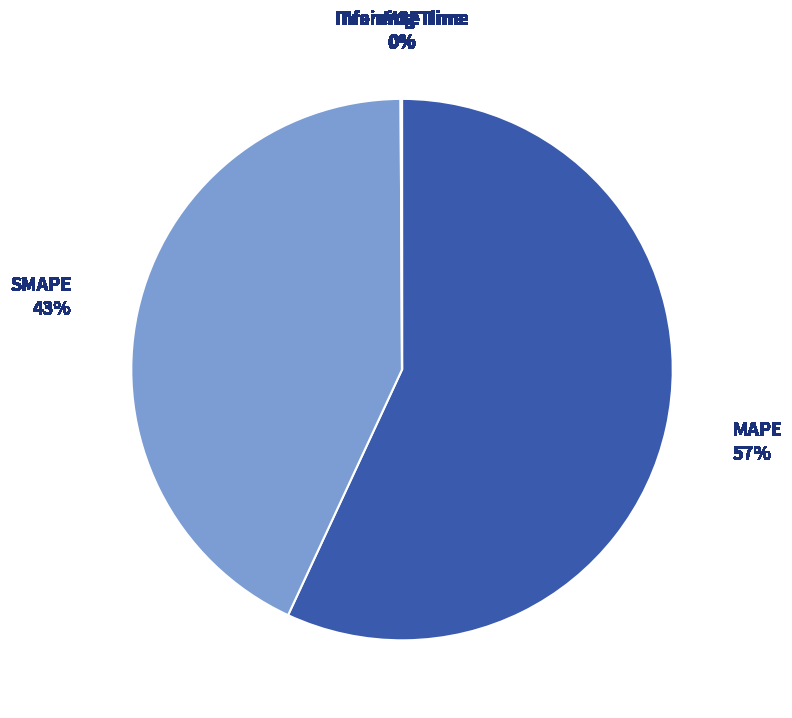

To the nearest percent, what is the difference between the largest and smallest slice percentages?

57%